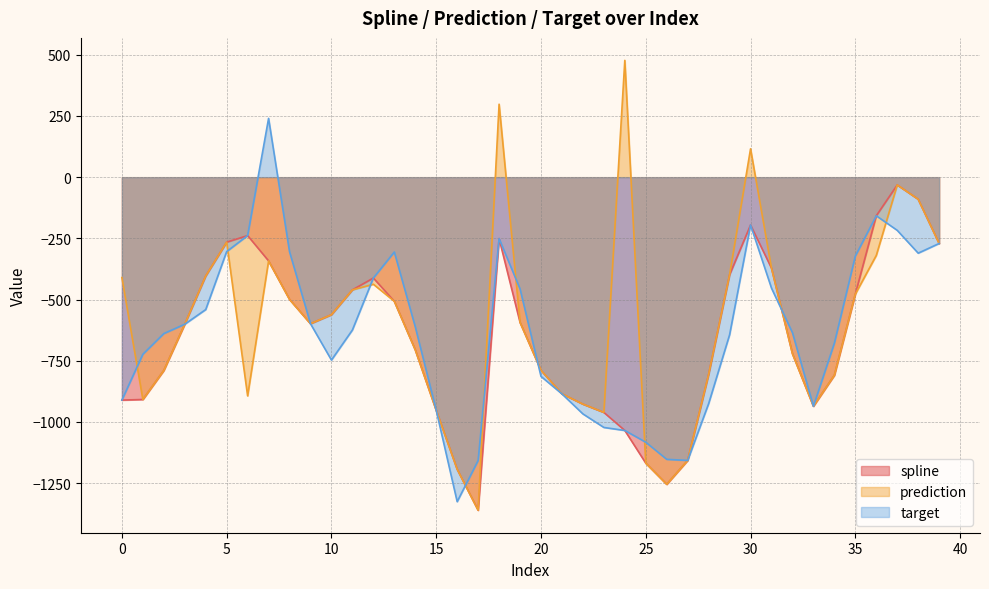

List the labels in order of spline value, largest first.

37, 38, 36, 30, 6, 18, 5, 39, 7, 31, 29, 4, 12, 11, 35, 8, 13, 10, 19, 9, 3, 14, 32, 20, 2, 28, 34, 21, 1, 0, 22, 33, 15, 23, 24, 27, 25, 16, 26, 17